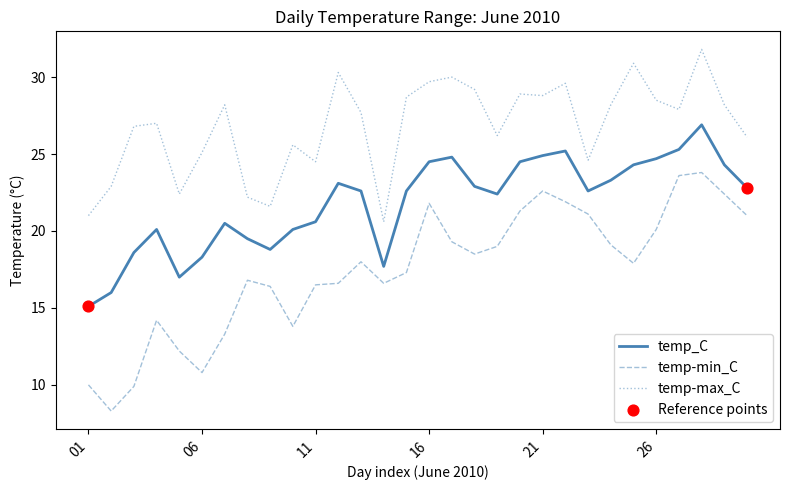

Which series has the largest total across all categories?

temp-max_C